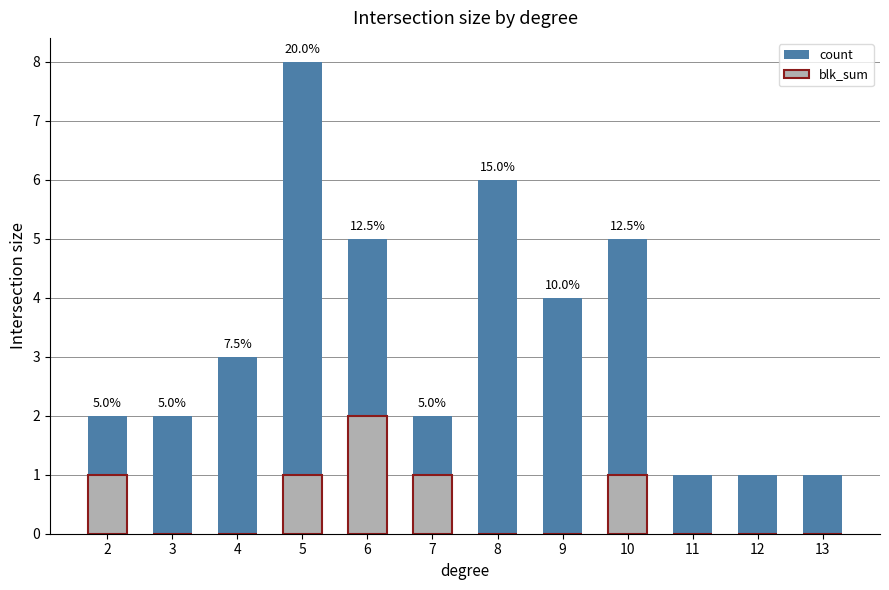

At which label is blk_sum closest to 1?

2